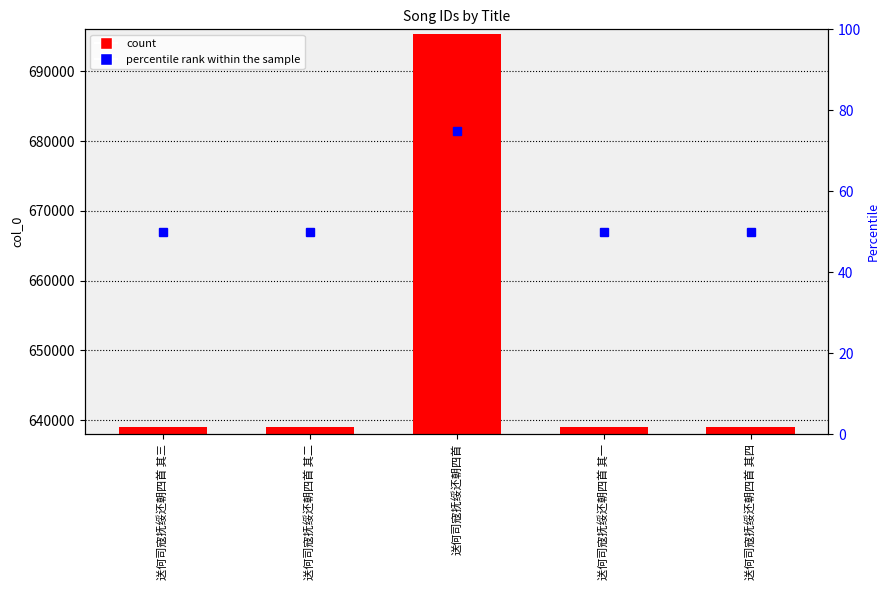

Read the percentile rank within the sample value at 送何司寇抚绥还朝四首 其一, to the nearest 10.

50